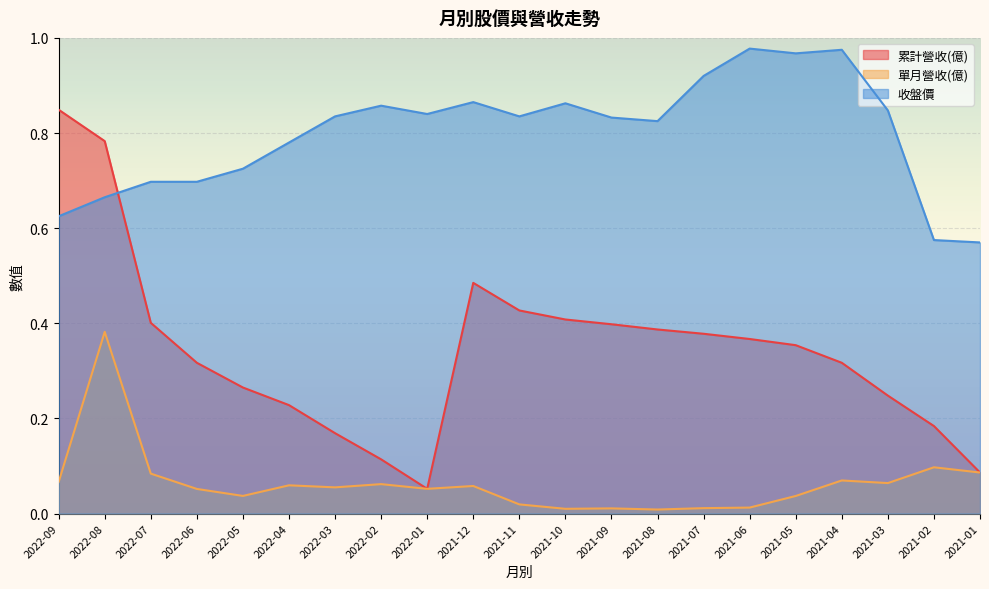

Is the value of 累計營收(億) at 2021-12 greater than the value of 收盤價 at 2021-07?

No